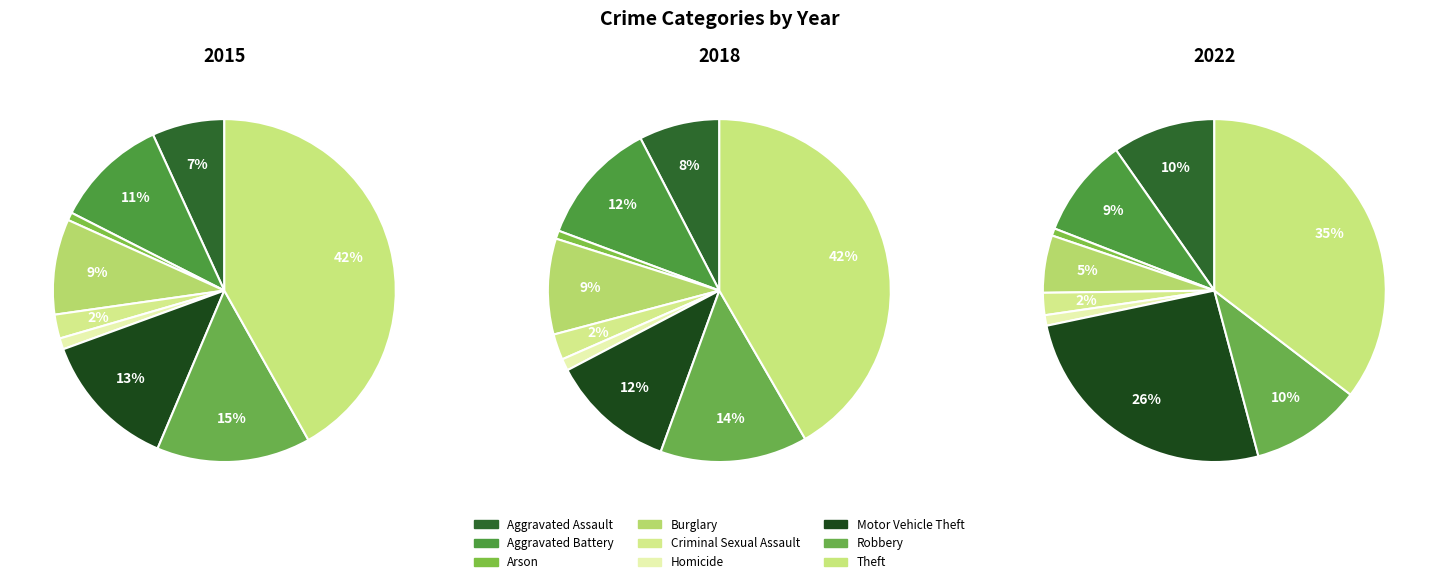

To the nearest percent, what is the difference between the largest and smallest slice percentages?

41%